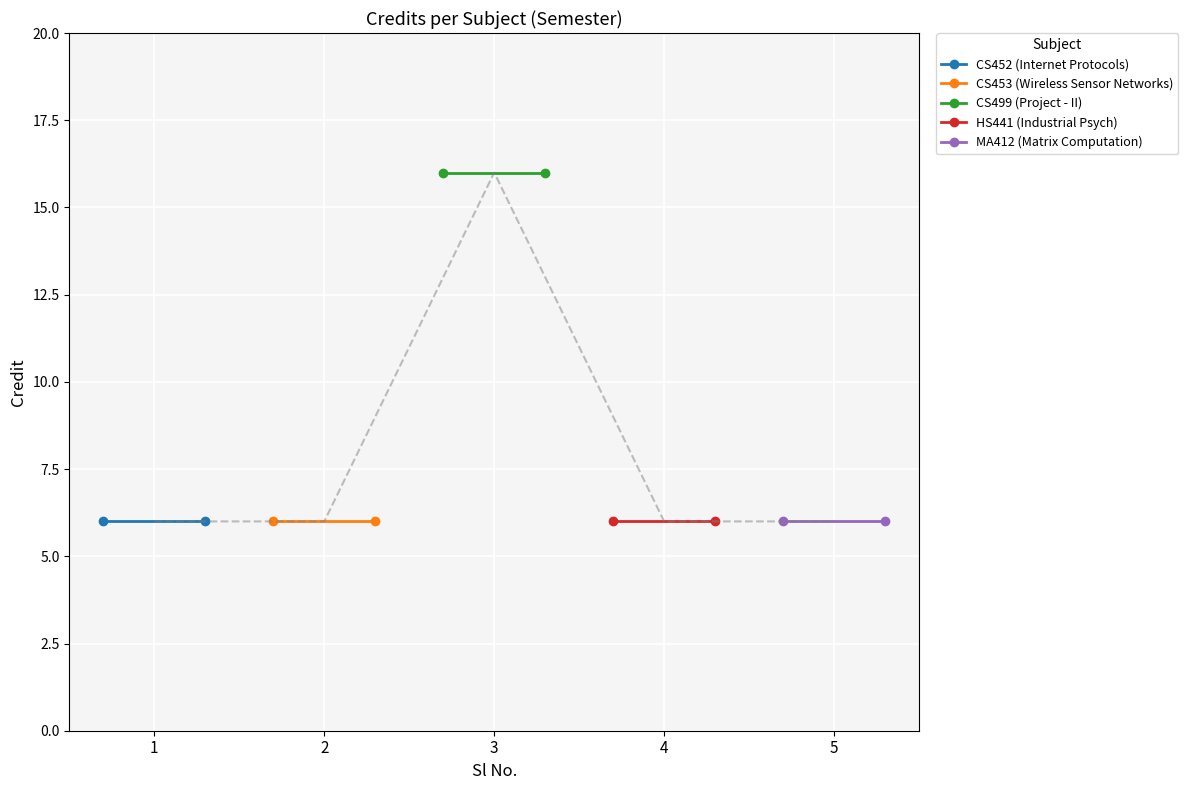

Between 1 and 2, which series saw the biggest shift?

CS452 (Internet Protocols)